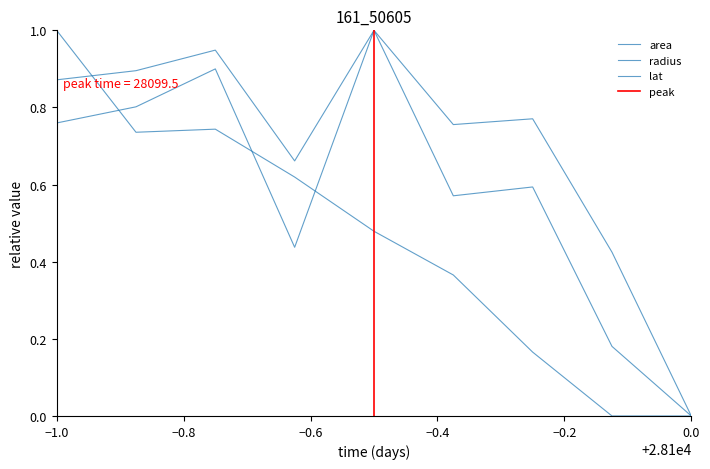

What are all the series names shown in the legend?

area, radius, lat